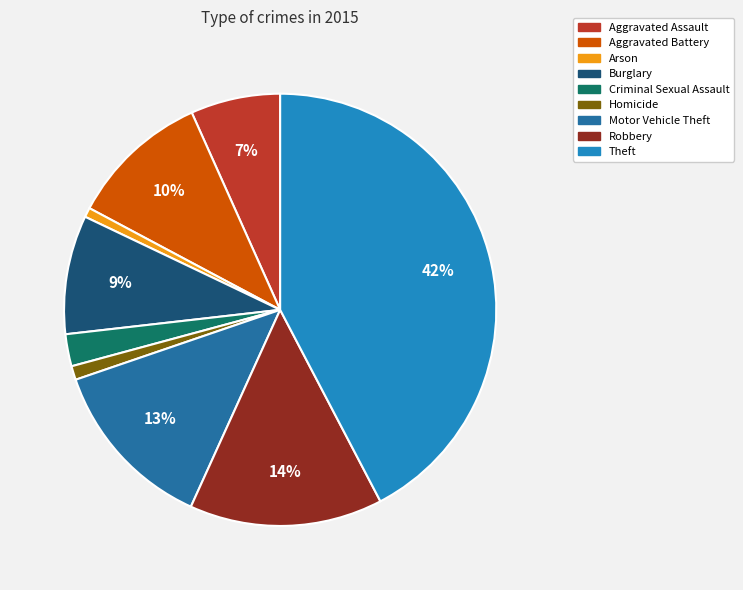

Count the number of slices in the pie.

9